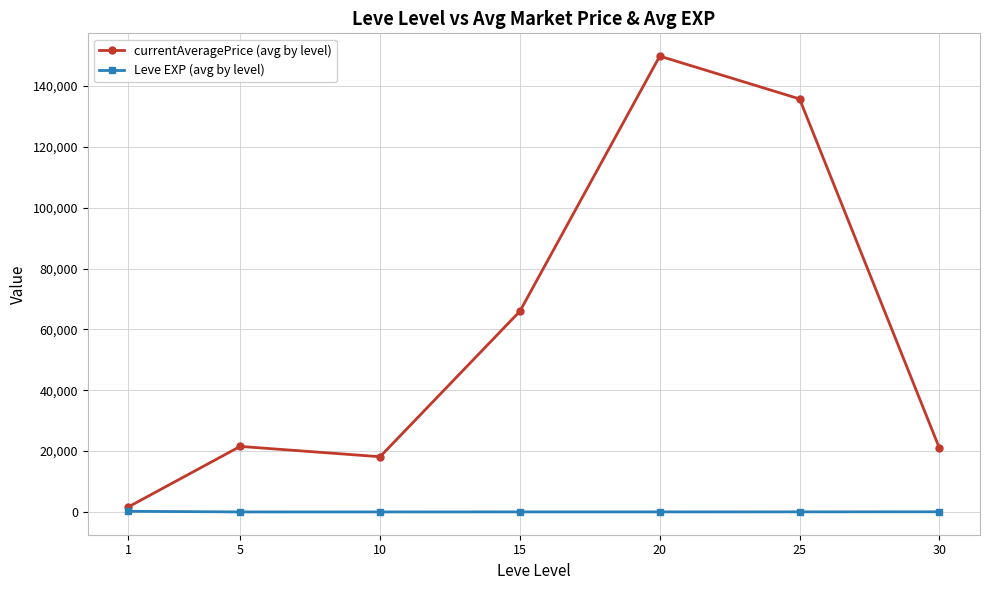

What is the difference between the maximum and minimum values in the currentAveragePrice (avg by level) series?

148175.8